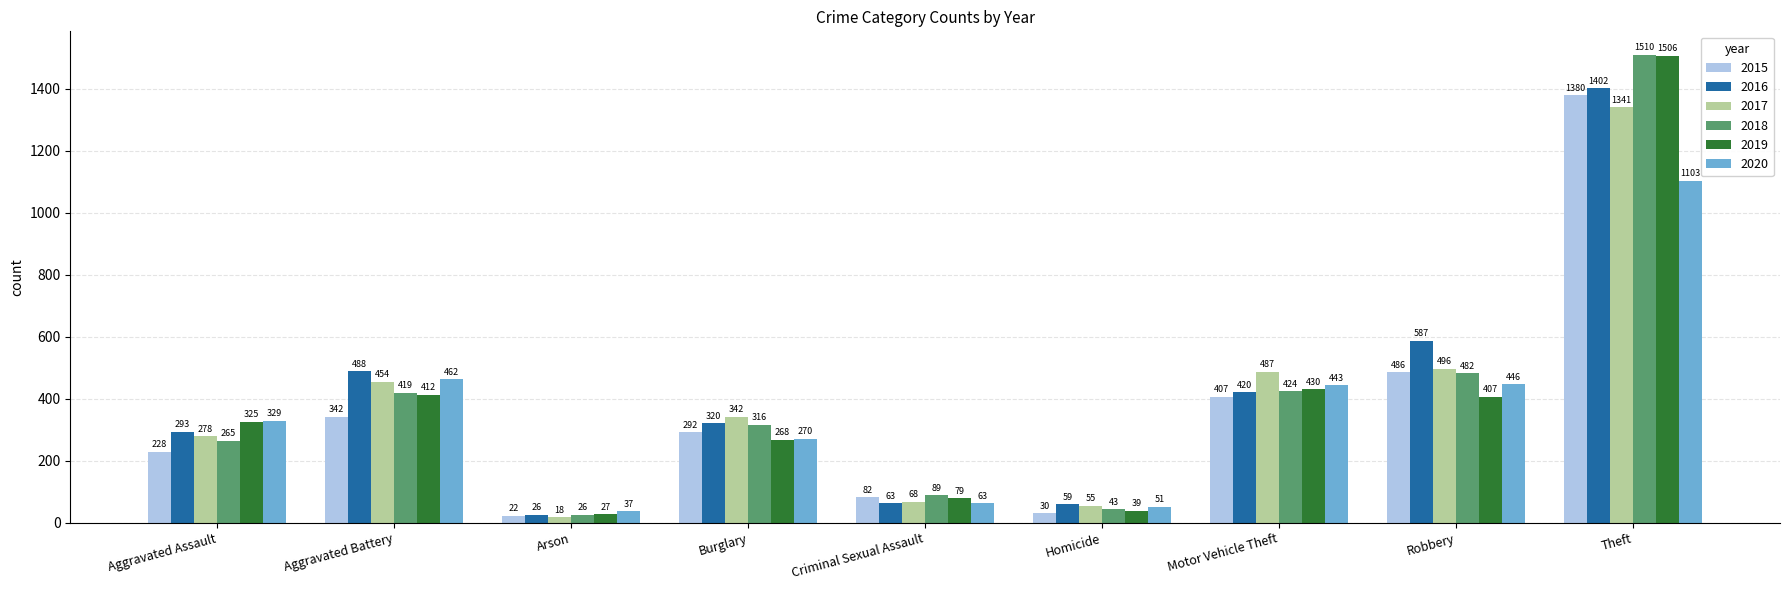

At how many categories does at least one series exceed 136?

6